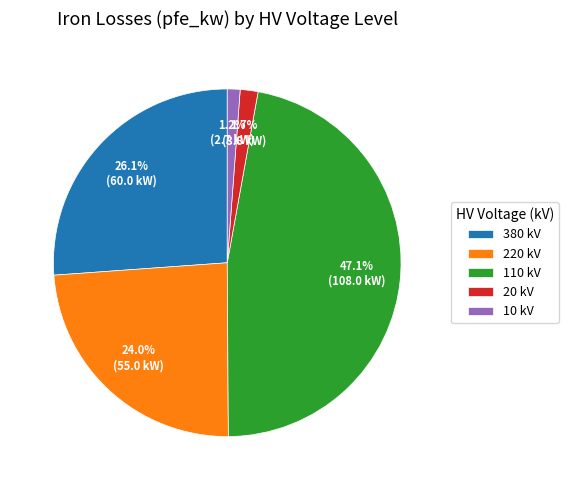

What percentage do 110 kV and 220 kV together represent?

71.0%